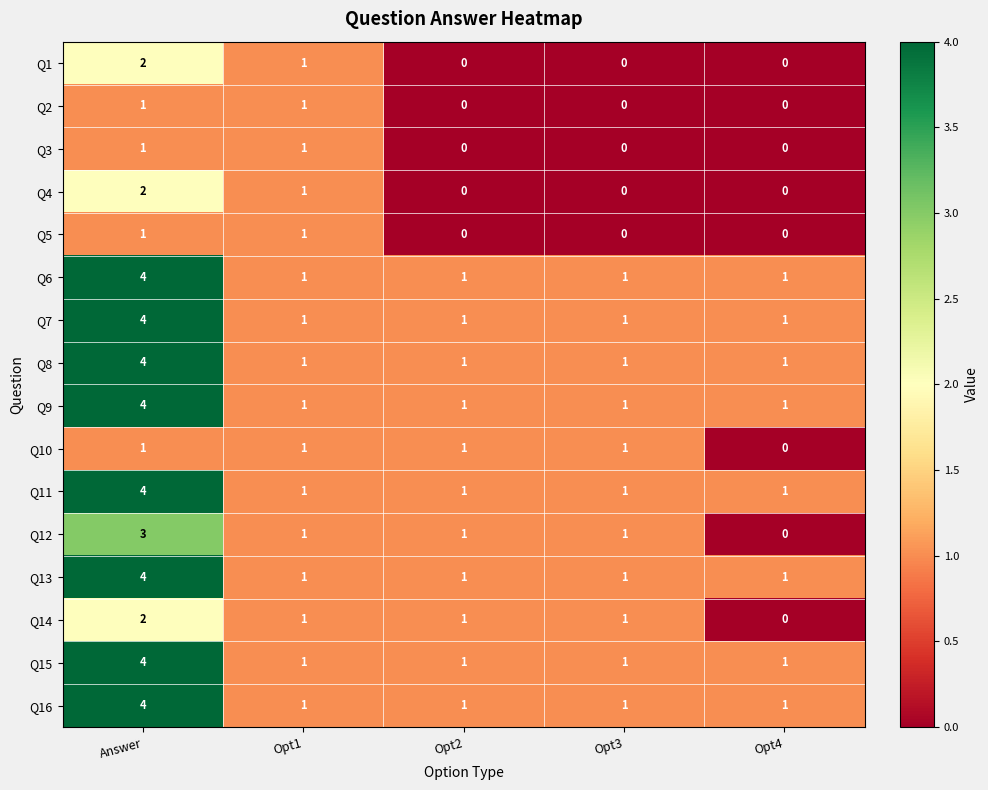

What is the difference between the Q9 values at Answer and Opt1?

3